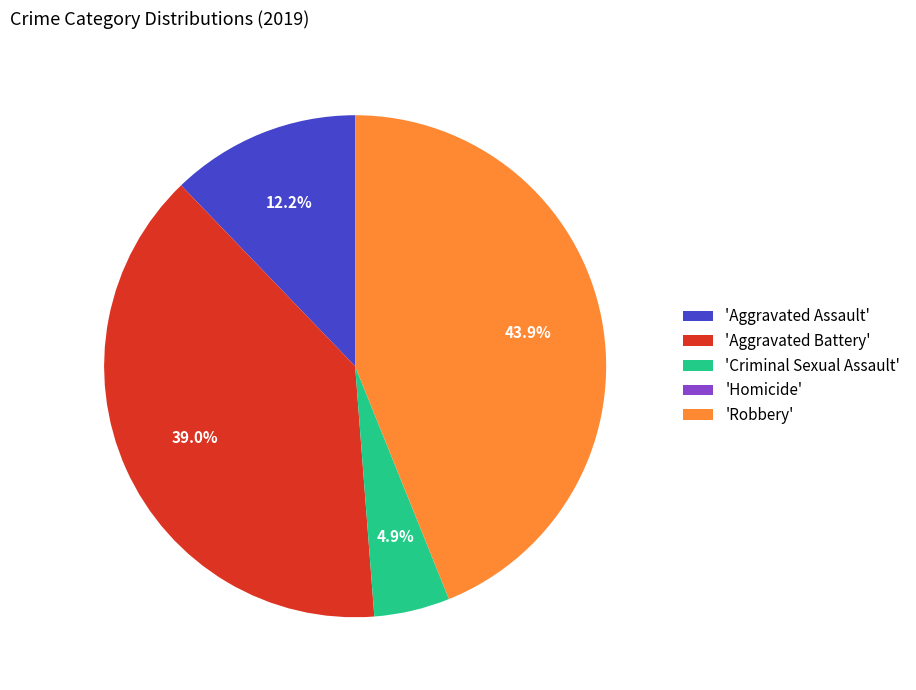

What is the total percentage of 'Robbery' and 'Aggravated Battery'?

82.9%